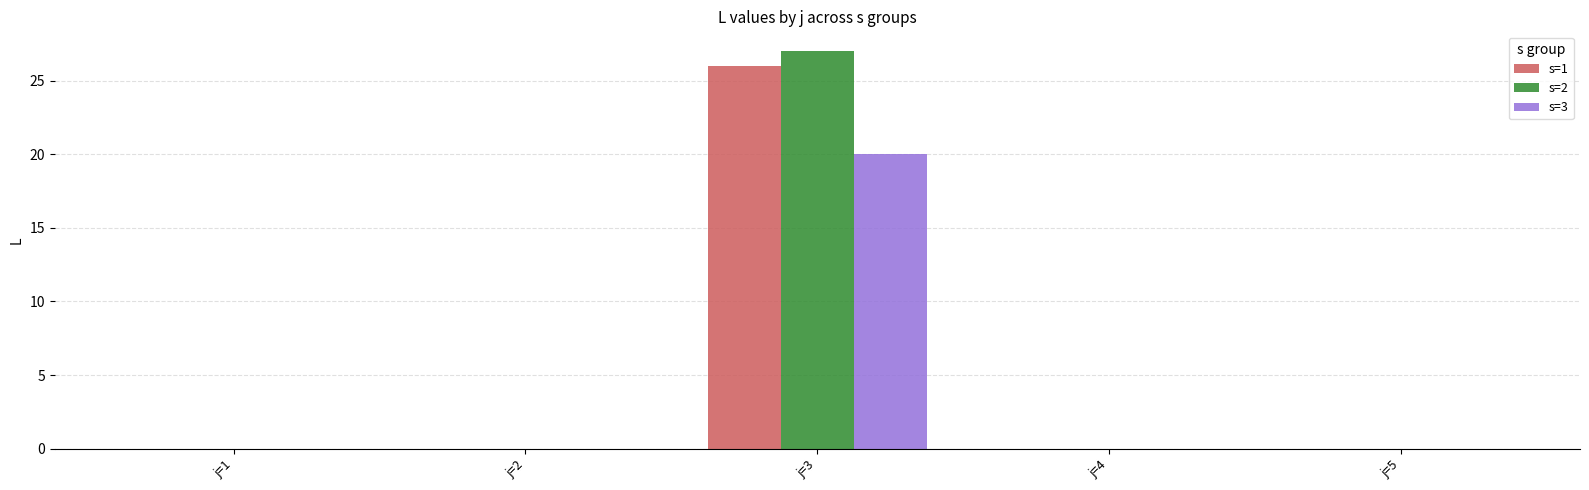

At which category does the chart reach its peak across all series?

j=3